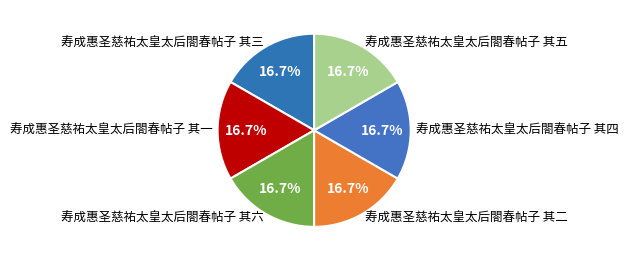

Is it true that 寿成惠圣慈祐太皇太后閤春帖子 其三 is 17% of the pie?

True